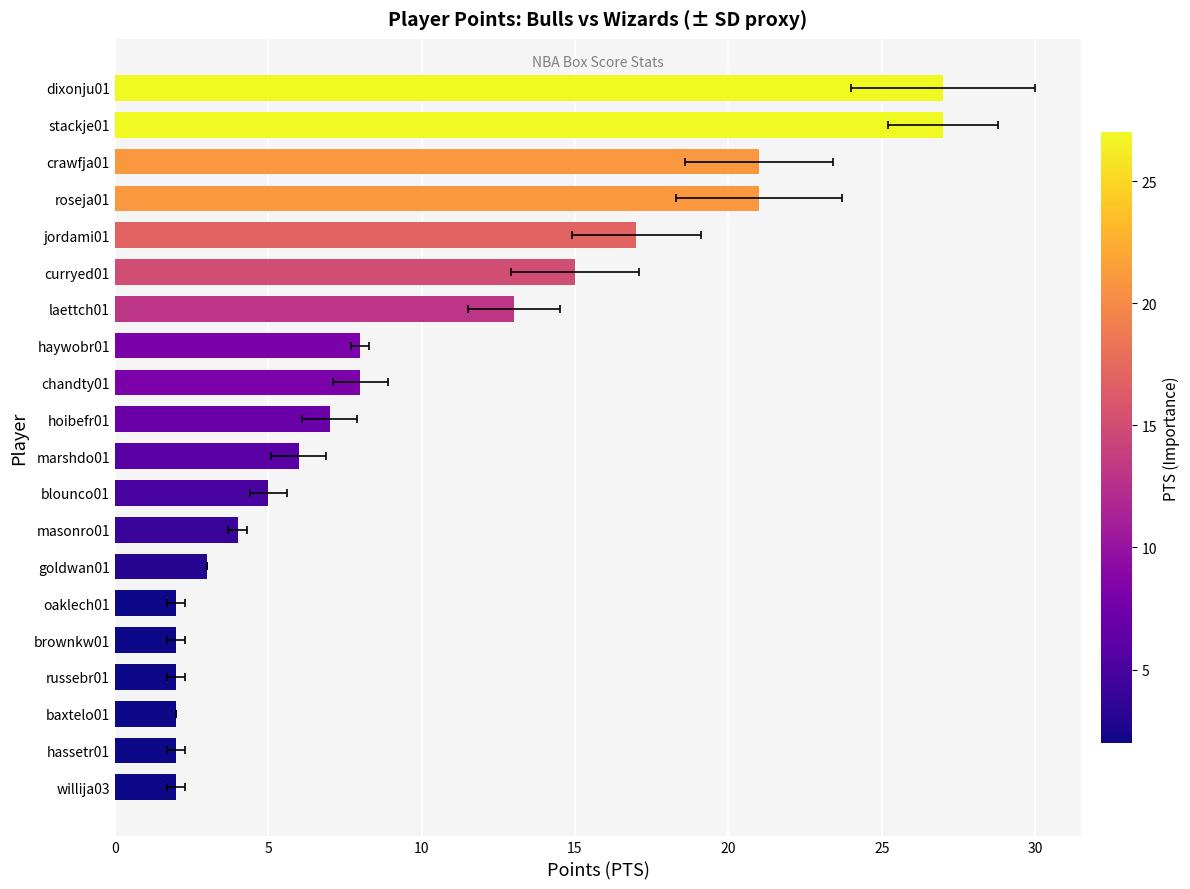

Reading left to right, transcribe all the data shown in this chart.

2	2	2	2	2	2	3	4	5	6	7	8	8	13	15	17	21	21	27	27